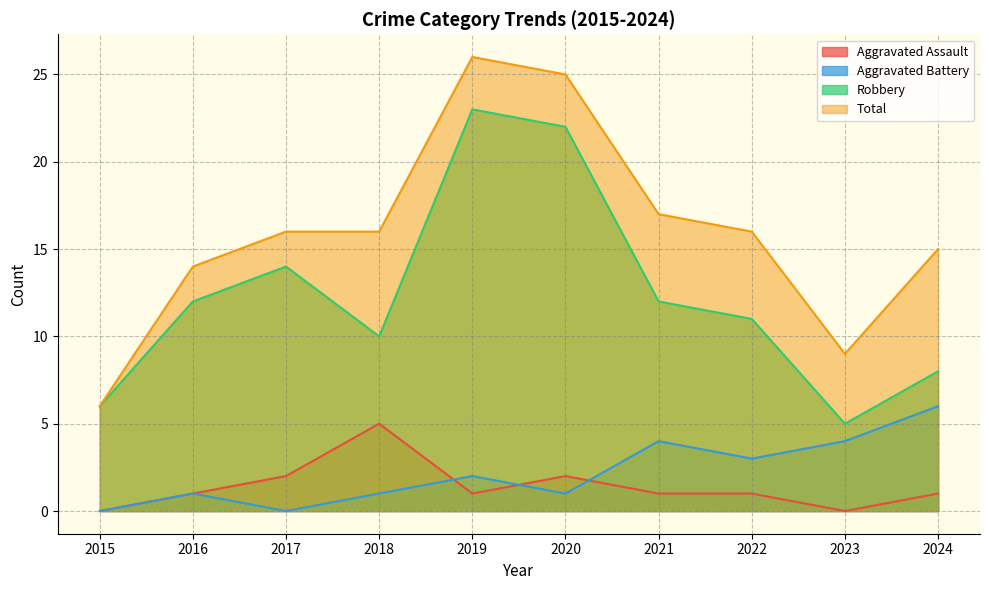

Count the number of categories in the chart.

10